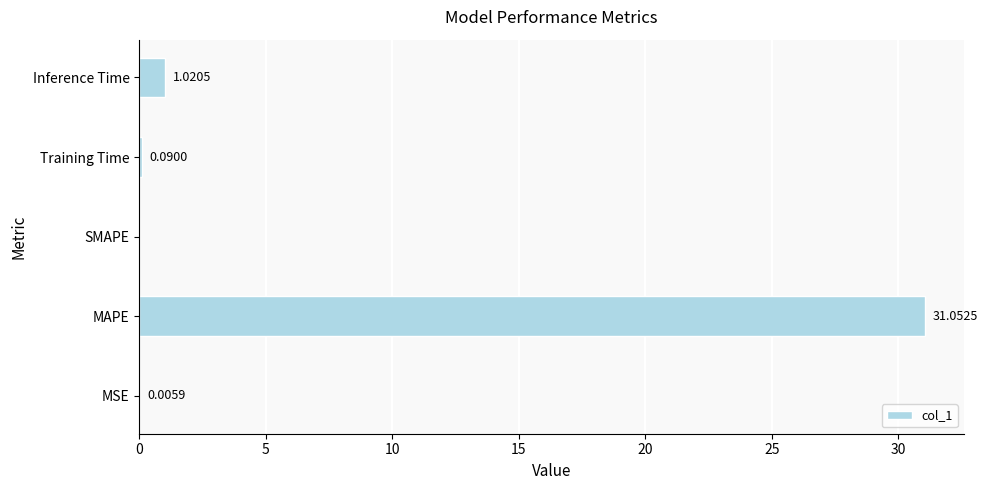

What is the change in value from MAPE to Training Time?

-31.0